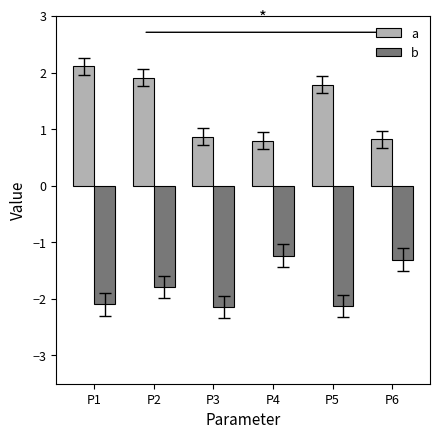

True or false: b has a value of -2.5 at P2.

False